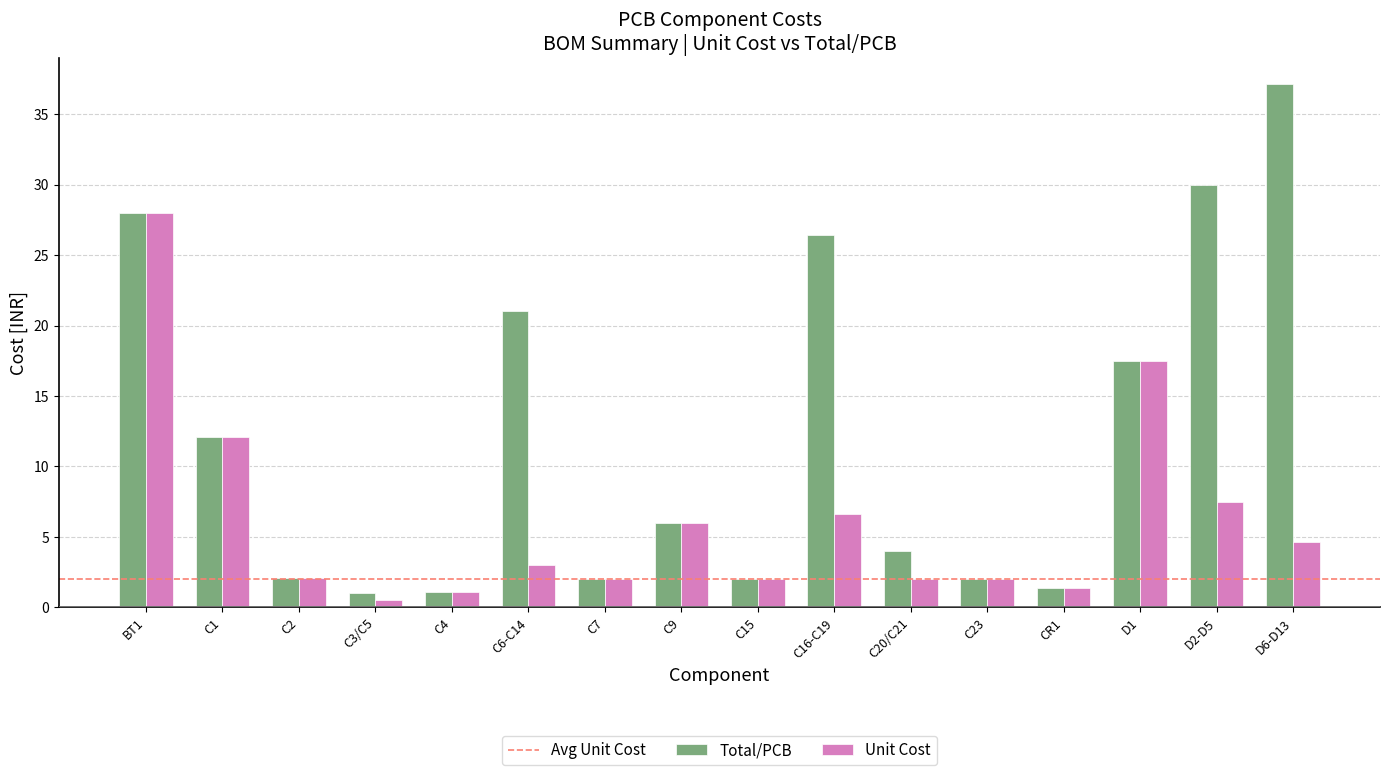

How many bars are there in total?

32